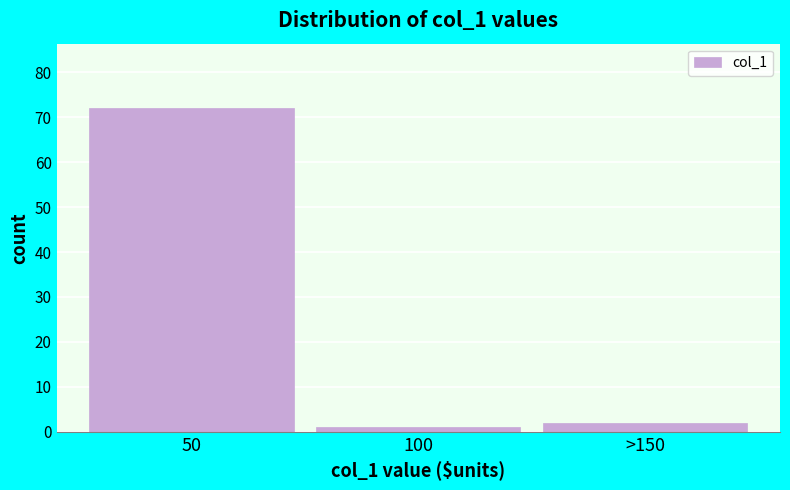

Reading right to left, what are all the values shown in this chart?

>150=2	100=1	50=72